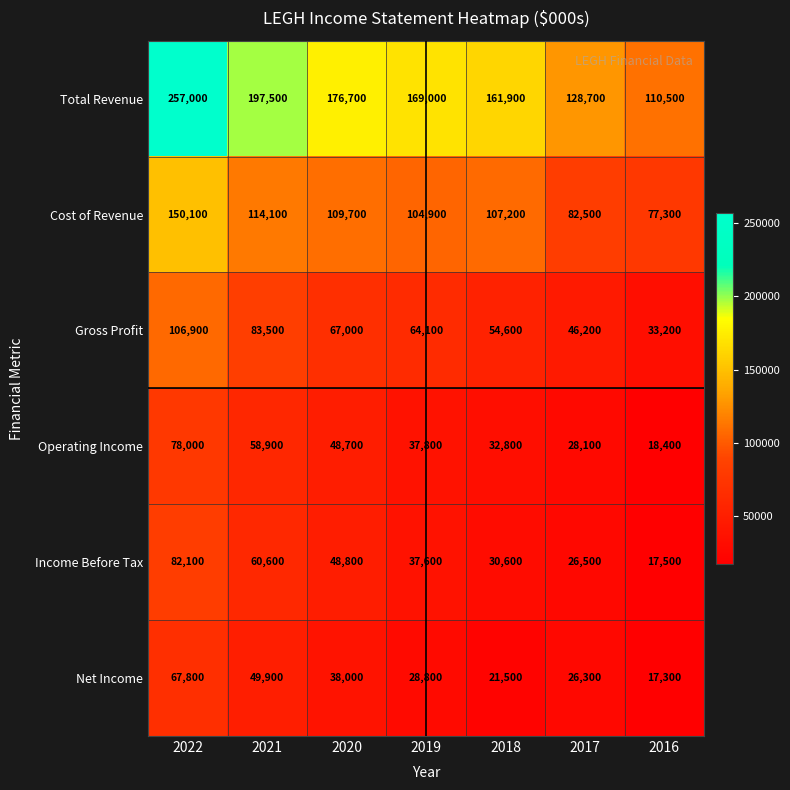

Read the Cost of Revenue value at 2018, to the nearest 100.

107200